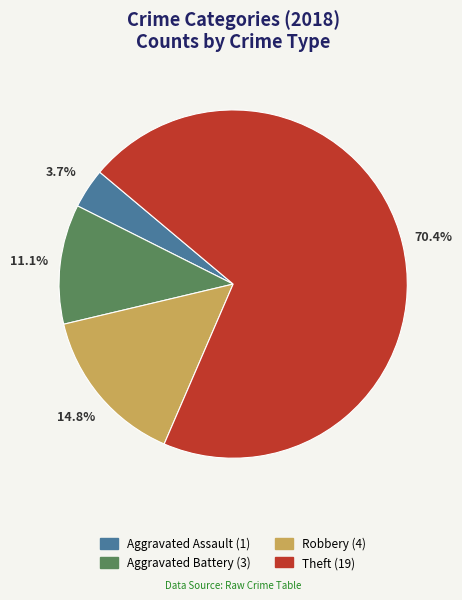

To the nearest percent, what is the difference between the largest and smallest slice percentages?

67%